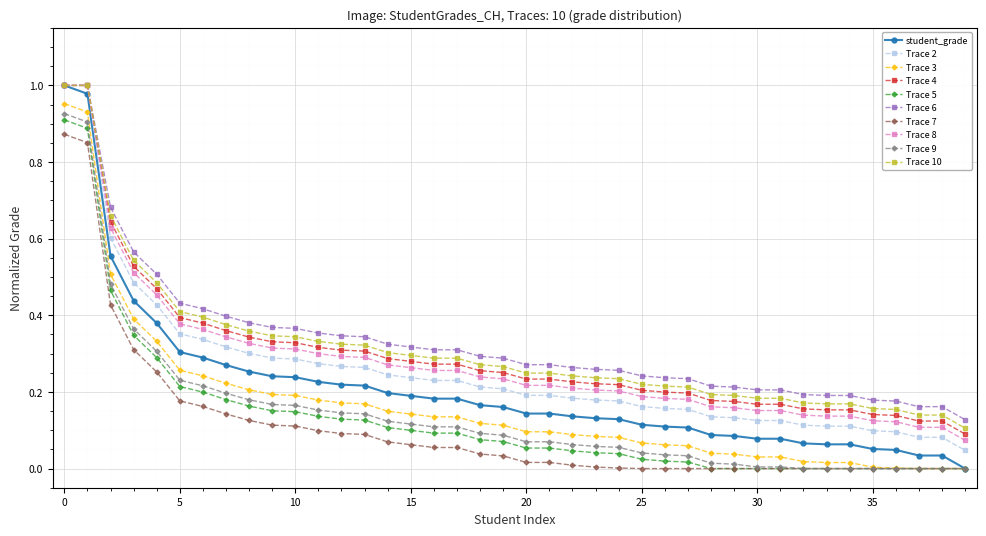

True or false: Trace 3 and Trace 8 cross at least once.

False